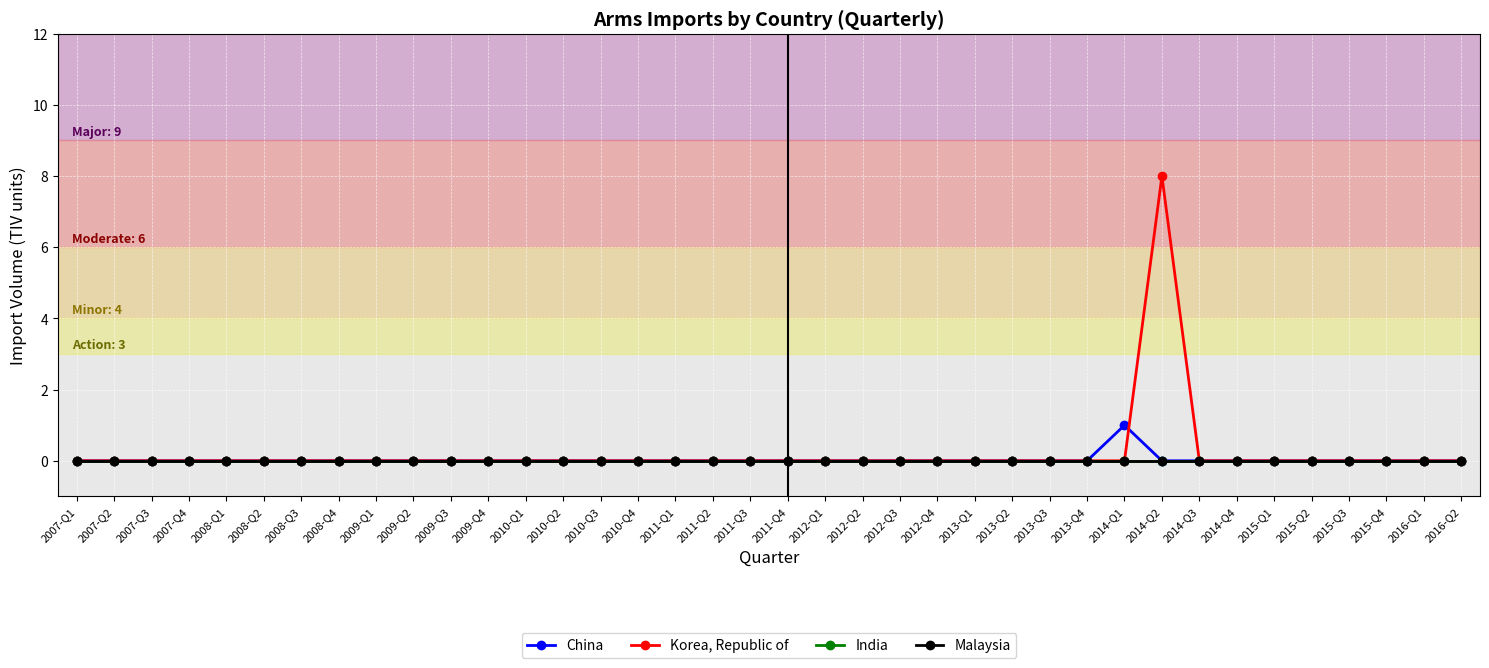

Where is Malaysia nearest to the value 0?

2007-Q1